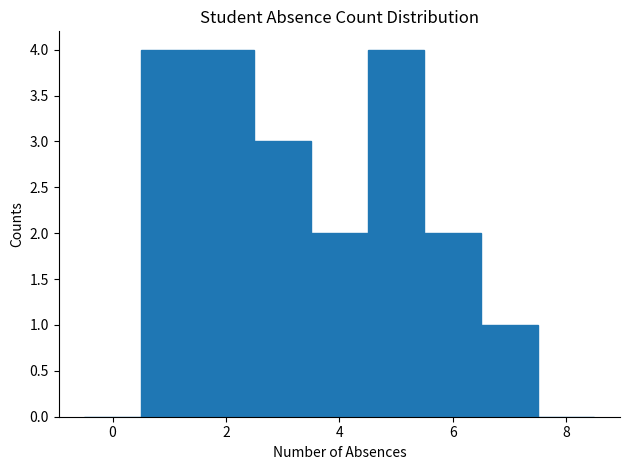

Reading left to right, transcribe this chart: for each bar, give the range it covers on the x-axis and its height. Neither the bar edges nor the heights are printed on the chart, so give them approximately, as read against the axes.

-0.5 to 0.5: 0
0.5 to 1.5: 4
1.5 to 2.5: 4
2.5 to 3.5: 3
3.5 to 4.5: 2
4.5 to 5.5: 4
5.5 to 6.5: 2
6.5 to 7.5: 1
7.5 to 8.5: 0